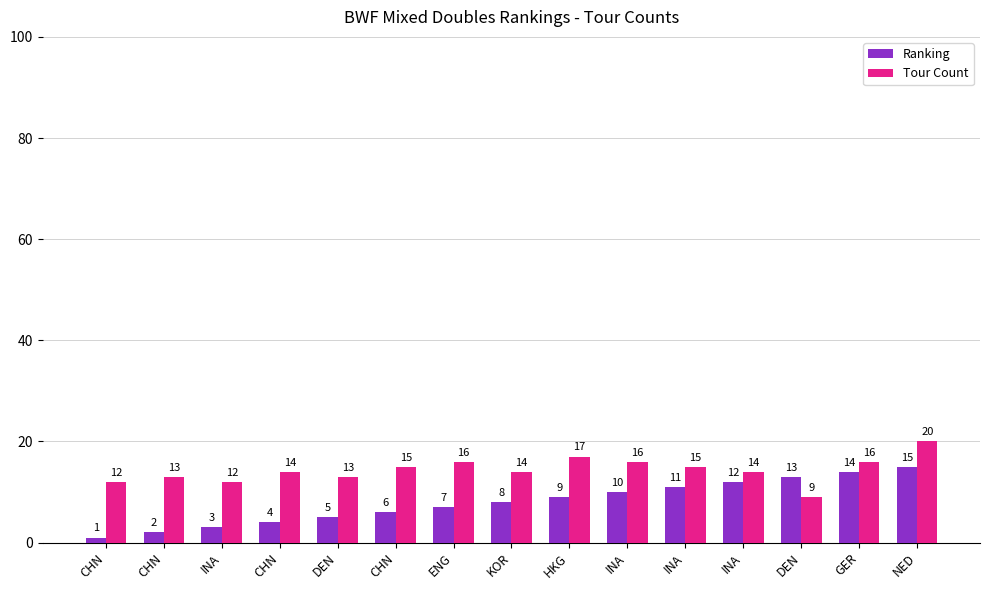

Reading left to right, list all the values displayed in this chart.

Ranking: CHN=1	CHN=2	INA=3	CHN=4	DEN=5	CHN=6	ENG=7	KOR=8	HKG=9	INA=10	INA=11	INA=12	DEN=13	GER=14	NED=15
Tour Count: CHN=12	CHN=13	INA=12	CHN=14	DEN=13	CHN=15	ENG=16	KOR=14	HKG=17	INA=16	INA=15	INA=14	DEN=9	GER=16	NED=20